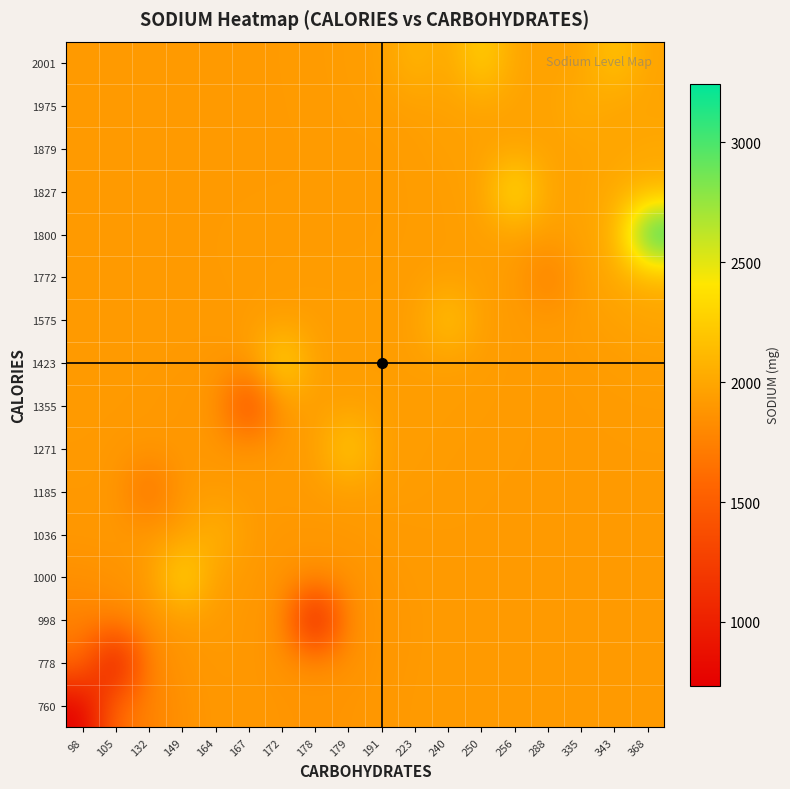

Reading left to right, what are all the values shown in this chart?

760: 98=735.0	105=1629.8	132=1761.7	149=1859.6	164=1900.8	167=1901.1	172=1885.4	178=1876.4	179=1885.0	191=1902.0	223=1914.1	240=1918.8	250=1919.8	256=1920.0	288=1920.0	335=1920.0	343=1920.0	368=1920.0
778: 98=1629.5	105=795.0	132=1800.2	149=1878.4	164=1907.8	167=1896.5	172=1869.0	178=1854.2	179=1867.0	191=1892.8	223=1911.0	240=1918.1	250=1919.7	256=1920.0	288=1920.0	335=1920.0	343=1920.0	368=1920.0
998: 98=1760.3	105=1798.6	132=1860.0	149=1910.7	164=1923.5	167=1899.3	172=1861.1	178=787.0	179=1856.6	191=1887.5	223=1909.4	240=1917.8	250=1919.7	256=1920.0	288=1920.0	335=1920.0	343=1920.0	368=1920.0
1000: 98=1855.9	105=1873.1	132=1905.8	149=2381.0	164=1938.1	167=1912.2	172=1877.4	178=1860.5	179=1872.4	191=1896.5	223=1912.8	240=1918.7	250=1919.9	256=1920.0	288=1920.0	335=1920.0	343=1920.0	368=1920.0
1036: 98=1896.9	105=1902.0	132=1916.8	149=1933.8	164=2101.0	167=1920.6	172=1902.2	178=1896.3	179=1904.4	191=1915.1	223=1920.1	240=1920.6	250=1920.2	256=1920.1	288=1920.0	335=1920.0	343=1920.0	368=1920.0
1185: 98=1906.8	105=1904.9	132=1604.0	149=1915.3	164=1917.2	167=1913.5	172=1914.5	178=1923.4	179=1932.0	191=1932.7	223=1927.7	240=1923.2	250=1921.0	256=1920.3	288=1920.0	335=1920.0	343=1920.0	368=1920.0
1271: 98=1910.5	105=1906.3	132=1902.8	149=1900.8	164=1897.6	167=1899.8	172=1914.8	178=1935.0	179=2291.0	191=1942.0	223=1933.1	240=1926.4	250=1923.0	256=1921.0	288=1920.0	335=1919.9	343=1920.3	368=1920.6
1355: 98=1915.0	105=1911.7	132=1906.7	149=1899.5	164=1892.8	167=1266.0	172=1917.8	178=1938.7	179=1946.4	191=1942.6	223=1936.3	240=1931.7	250=1927.1	256=1922.3	288=1919.7	335=1920.1	343=1922.4	368=1924.5
1423: 98=1918.2	105=1916.7	132=1913.1	149=1907.2	164=1903.1	167=1910.2	172=2376.0	178=1939.8	179=1941.4	191=1939.2	223=1939.2	240=1938.7	250=1932.7	256=1923.7	288=1919.0	335=1922.8	343=1932.9	368=1941.8
1575: 98=1919.6	105=1919.0	132=1917.6	149=1915.2	164=1915.3	167=1922.1	172=1932.1	178=1936.3	179=1934.6	191=1934.9	223=1940.0	240=2230.0	250=1936.9	256=1925.5	288=1921.1	335=1933.9	343=1962.4	368=1987.5
1772: 98=1919.9	105=1919.8	132=1919.4	149=1919.2	164=1920.4	167=1924.5	172=1928.6	178=1929.2	179=1927.8	191=1929.9	223=1936.5	240=1942.2	250=1940.7	256=1933.1	288=1702.0	335=1955.9	343=2007.0	368=2053.3
1800: 98=1920.0	105=1920.0	132=1919.9	149=1920.0	164=1920.7	167=1922.2	172=1923.4	178=1923.4	179=1923.3	191=1925.6	223=1931.9	240=1941.0	250=1948.1	256=1948.6	288=1950.2	335=1975.9	343=2034.3	368=3244.0
1827: 98=1920.0	105=1920.0	132=1920.0	149=1920.1	164=1920.2	167=1920.6	172=1920.9	178=1921.1	179=1922.0	191=1924.8	223=1931.4	240=1943.2	250=1956.4	256=2456.0	288=1963.0	335=1978.8	343=2020.5	368=2061.4
1879: 98=1920.0	105=1920.0	132=1920.0	149=1920.0	164=1920.0	167=1920.1	172=1920.3	178=1921.2	179=1923.7	191=1920.0	223=1938.0	240=1950.8	250=1963.2	256=1967.6	288=1965.6	335=1970.8	343=1989.4	368=2007.8
1975: 98=1920.0	105=1920.0	132=1920.0	149=1920.0	164=1920.0	167=1920.1	172=1920.5	178=1922.4	179=1927.8	191=1938.1	223=1952.1	240=1966.2	250=1974.0	256=1971.8	288=1966.8	335=2050.0	343=1975.2	368=1979.3
2001: 98=1920.0	105=1920.0	132=1920.0	149=1920.0	164=1920.0	167=1920.1	172=1920.7	178=1923.5	179=1931.5	191=1946.3	223=2112.0	240=1981.4	250=2300.0	256=1977.9	288=1970.3	335=1972.6	343=2210.0	368=1976.7